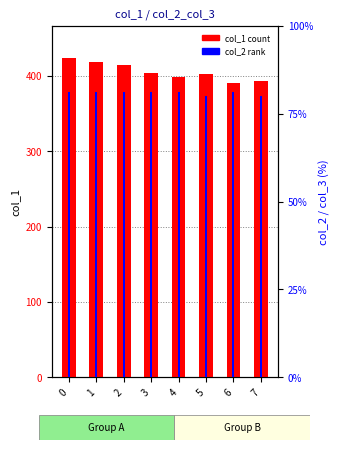

What is the difference between the col_2 (rank) values at 3 and 7?

2